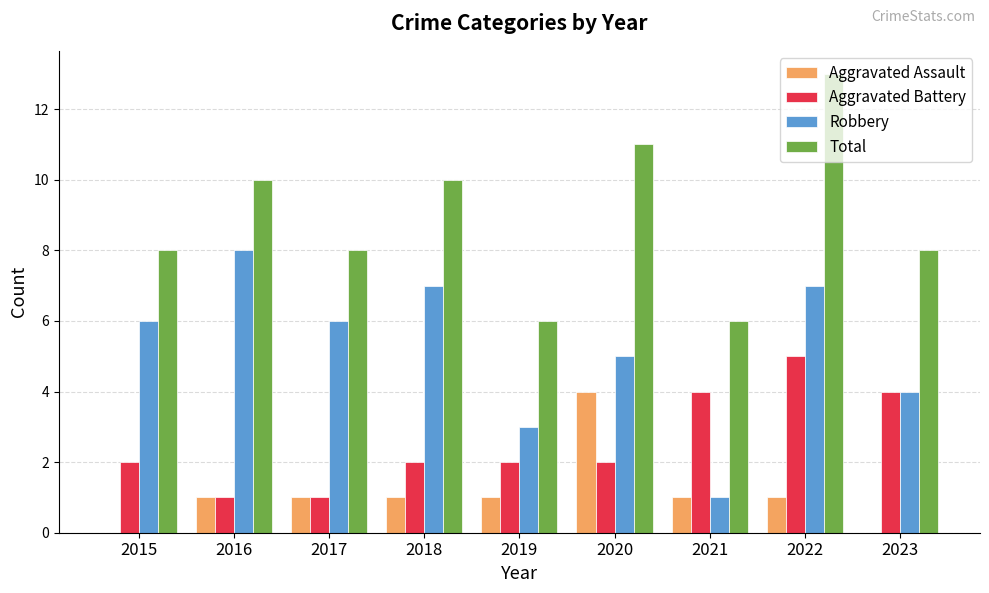

Reading right to left, list all the values displayed in this chart.

Aggravated Assault: 0	1	1	4	1	1	1	1	0
Aggravated Battery: 4	5	4	2	2	2	1	1	2
Robbery: 4	7	1	5	3	7	6	8	6
Total: 8	13	6	11	6	10	8	10	8